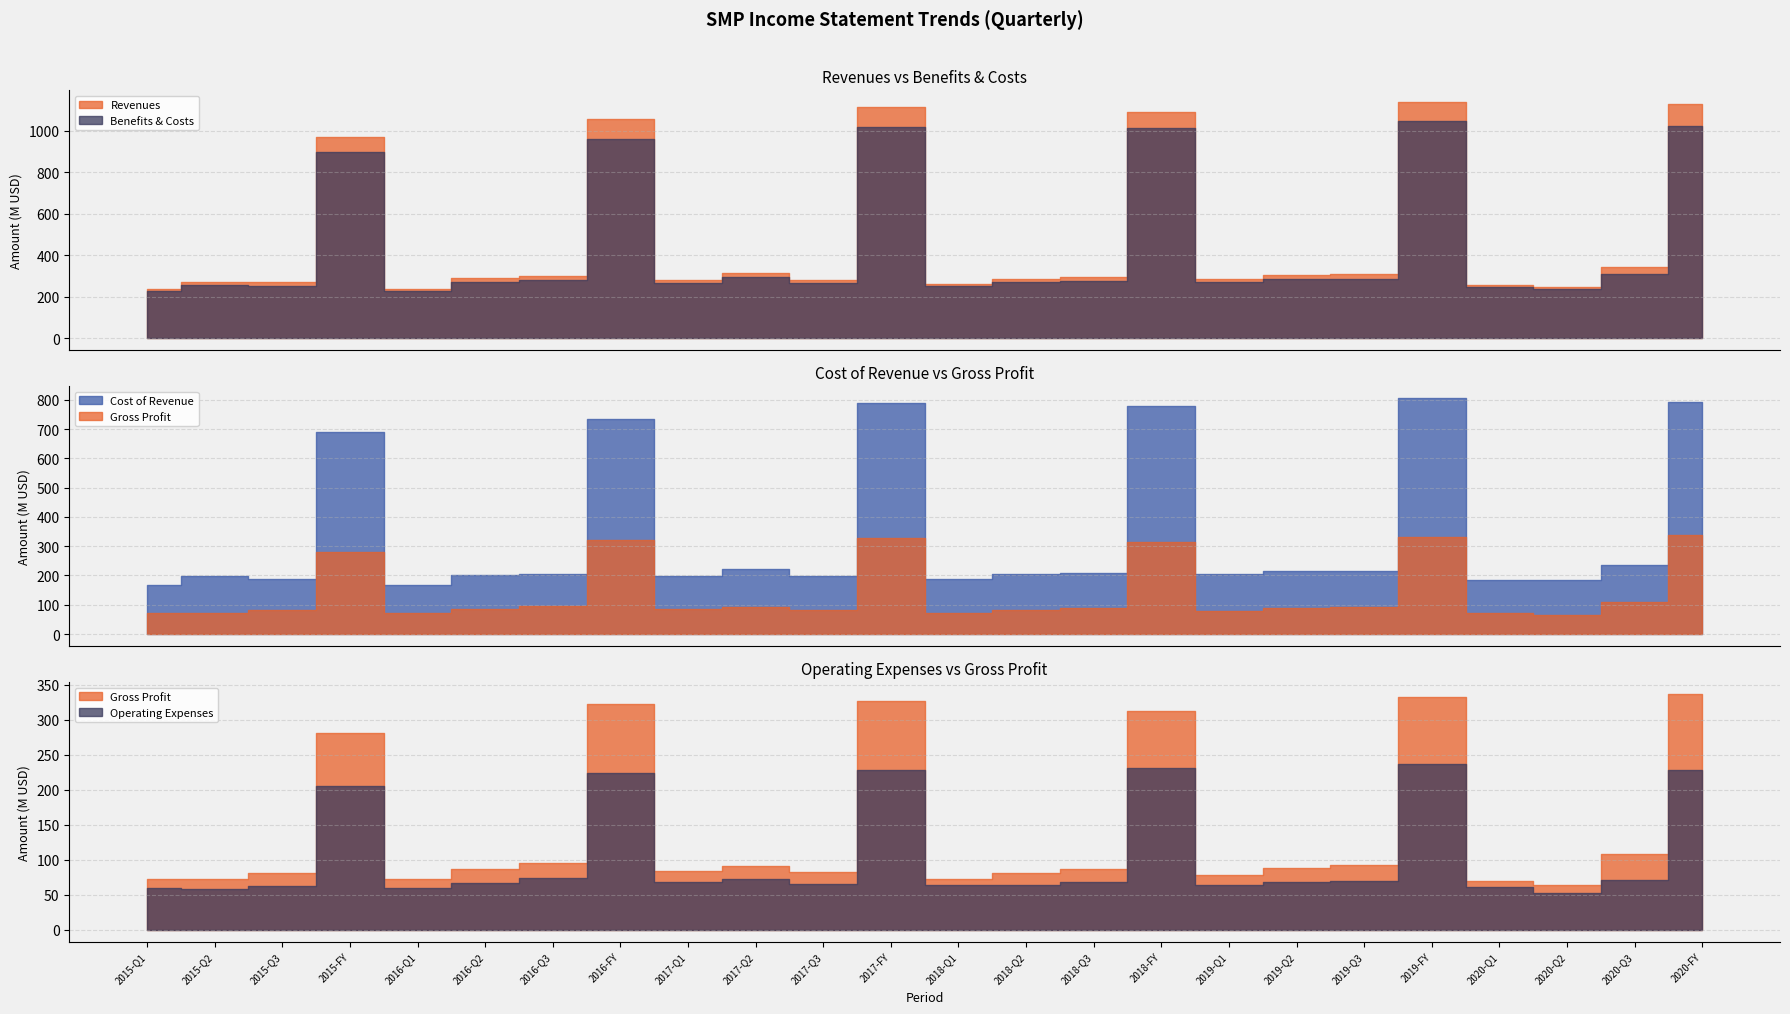

At which category does Benefits & Costs reach its first local peak?

2015-Q2